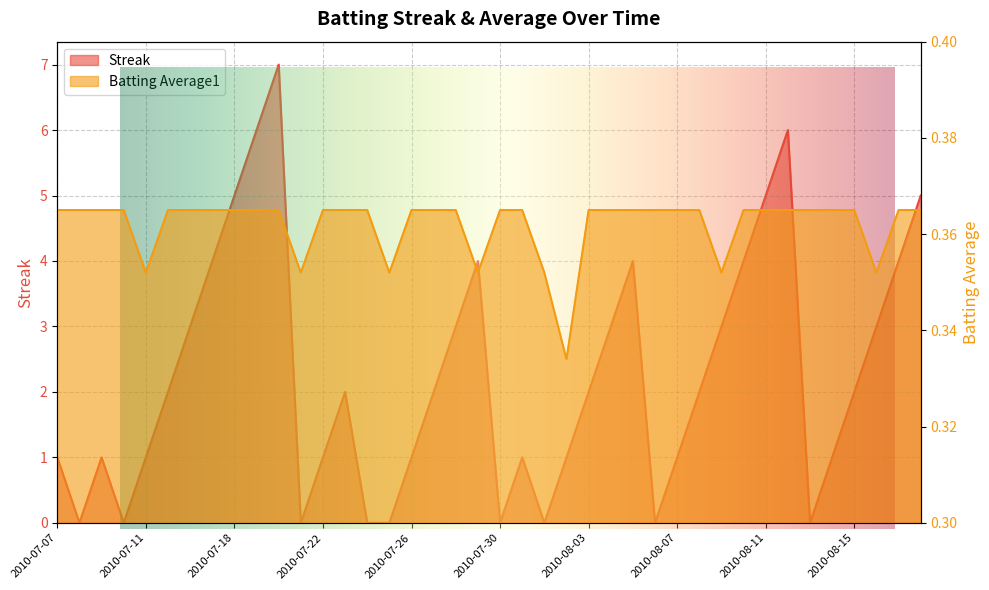

Count the number of categories in the chart.

40